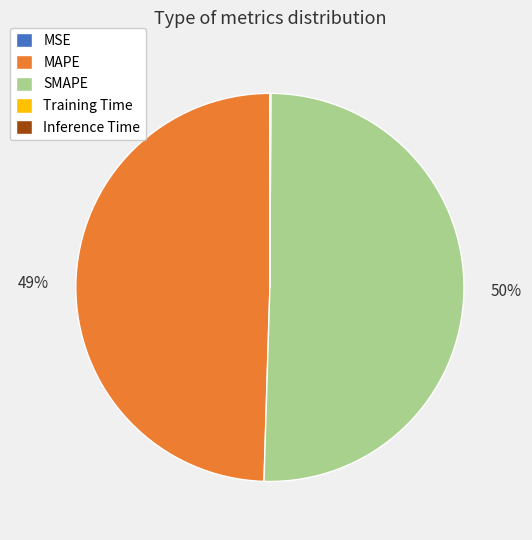

To the nearest percent, what is the average slice percentage?

20%